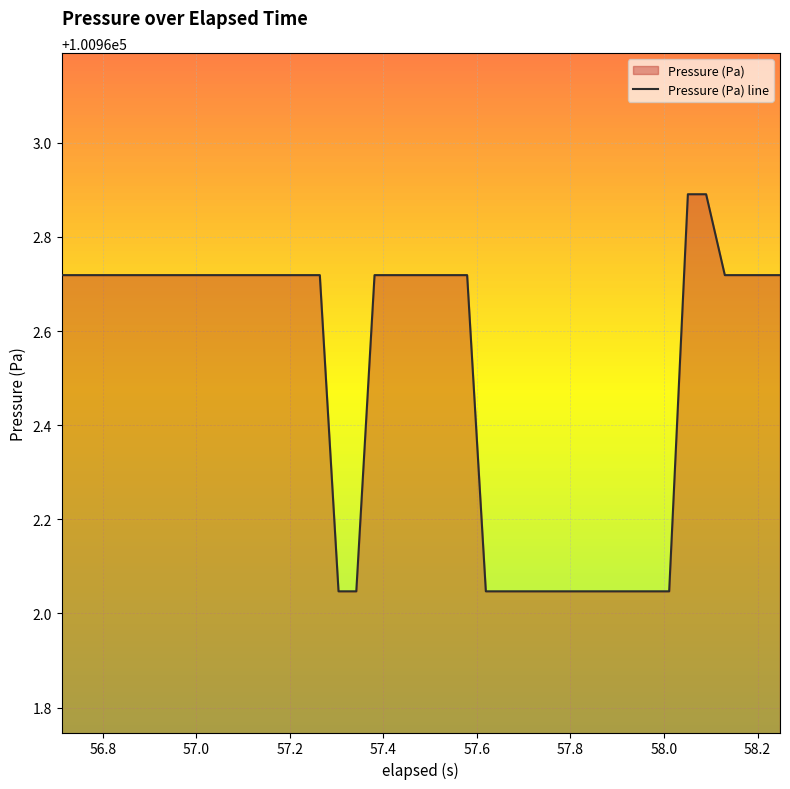

What is the difference between the second highest and second lowest values?

0.8